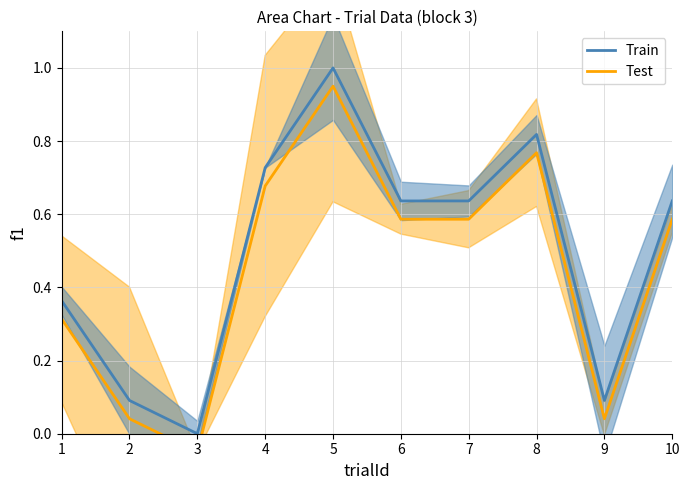

Where is Train nearest to the value 0?

3